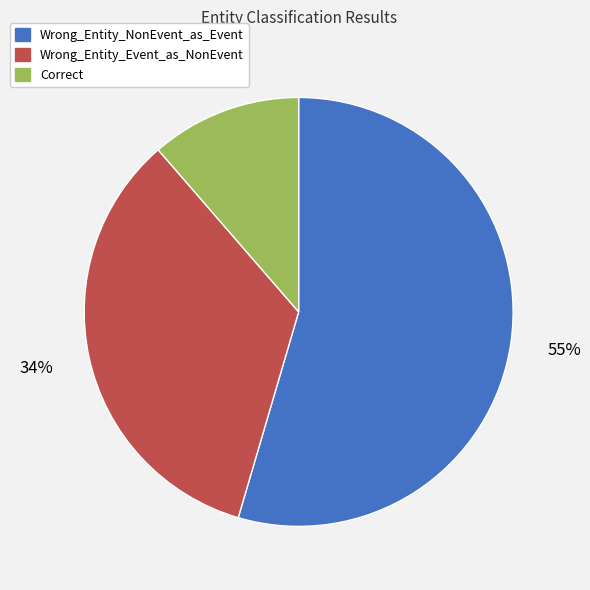

To the nearest percent, what is the average slice percentage?

33%